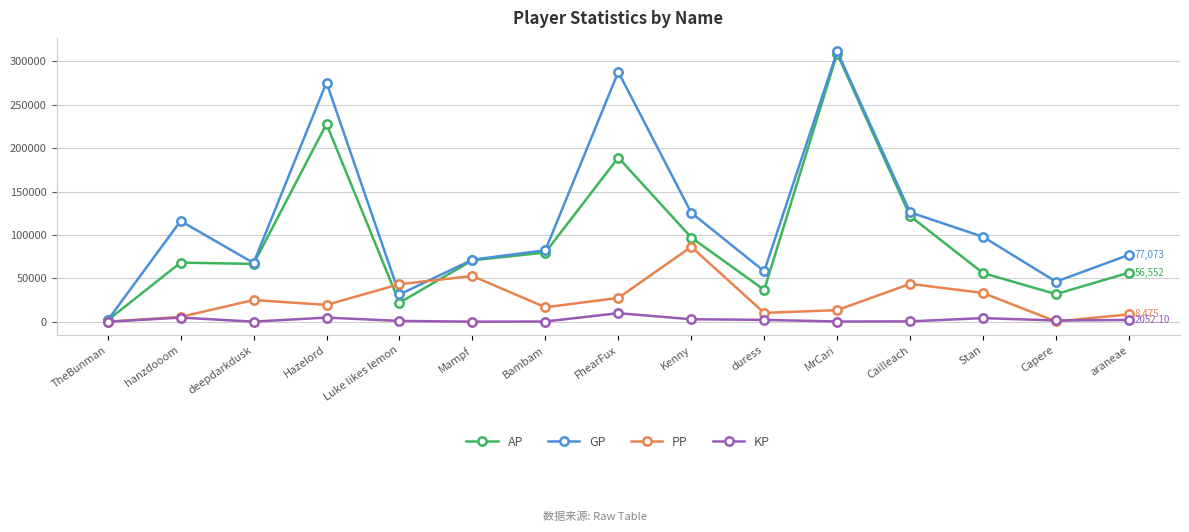

What is the label of the 12th point from the right?

Hazelord